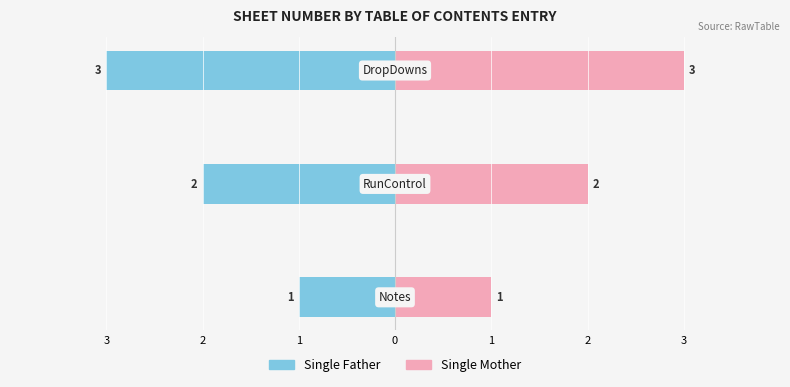

What is the value of the Single Mother bar at the 1st from the left?

1